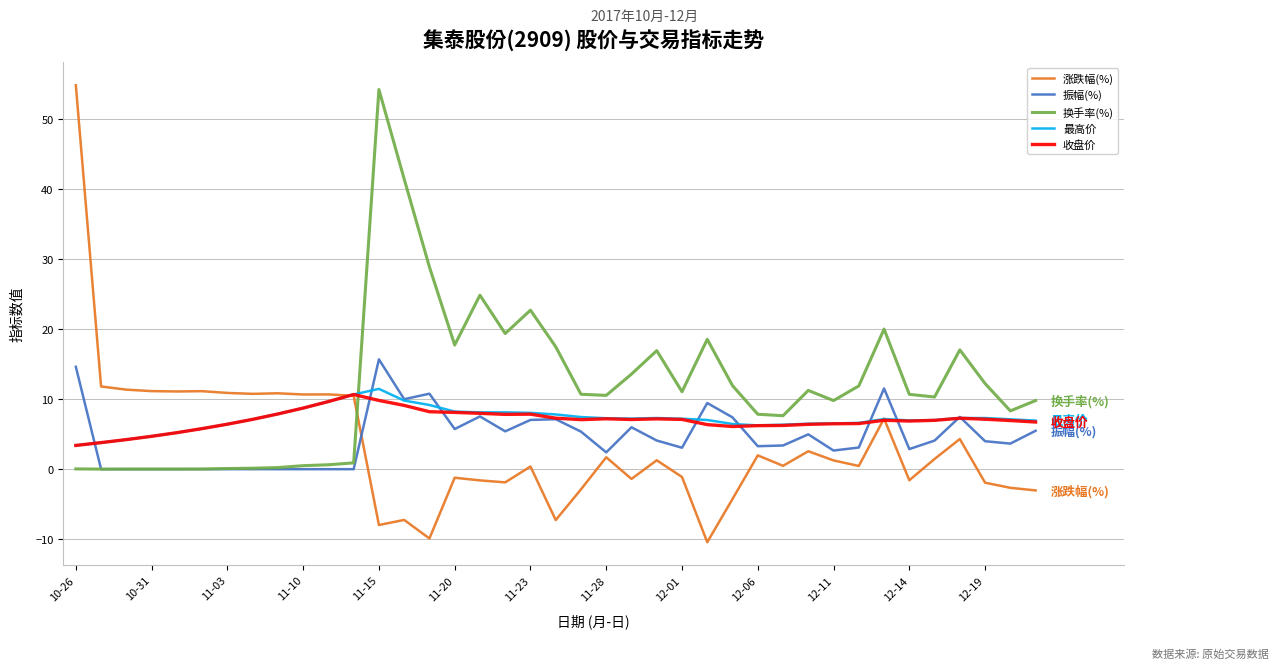

Which series has the largest range (max minus min)?

涨跌幅(%)